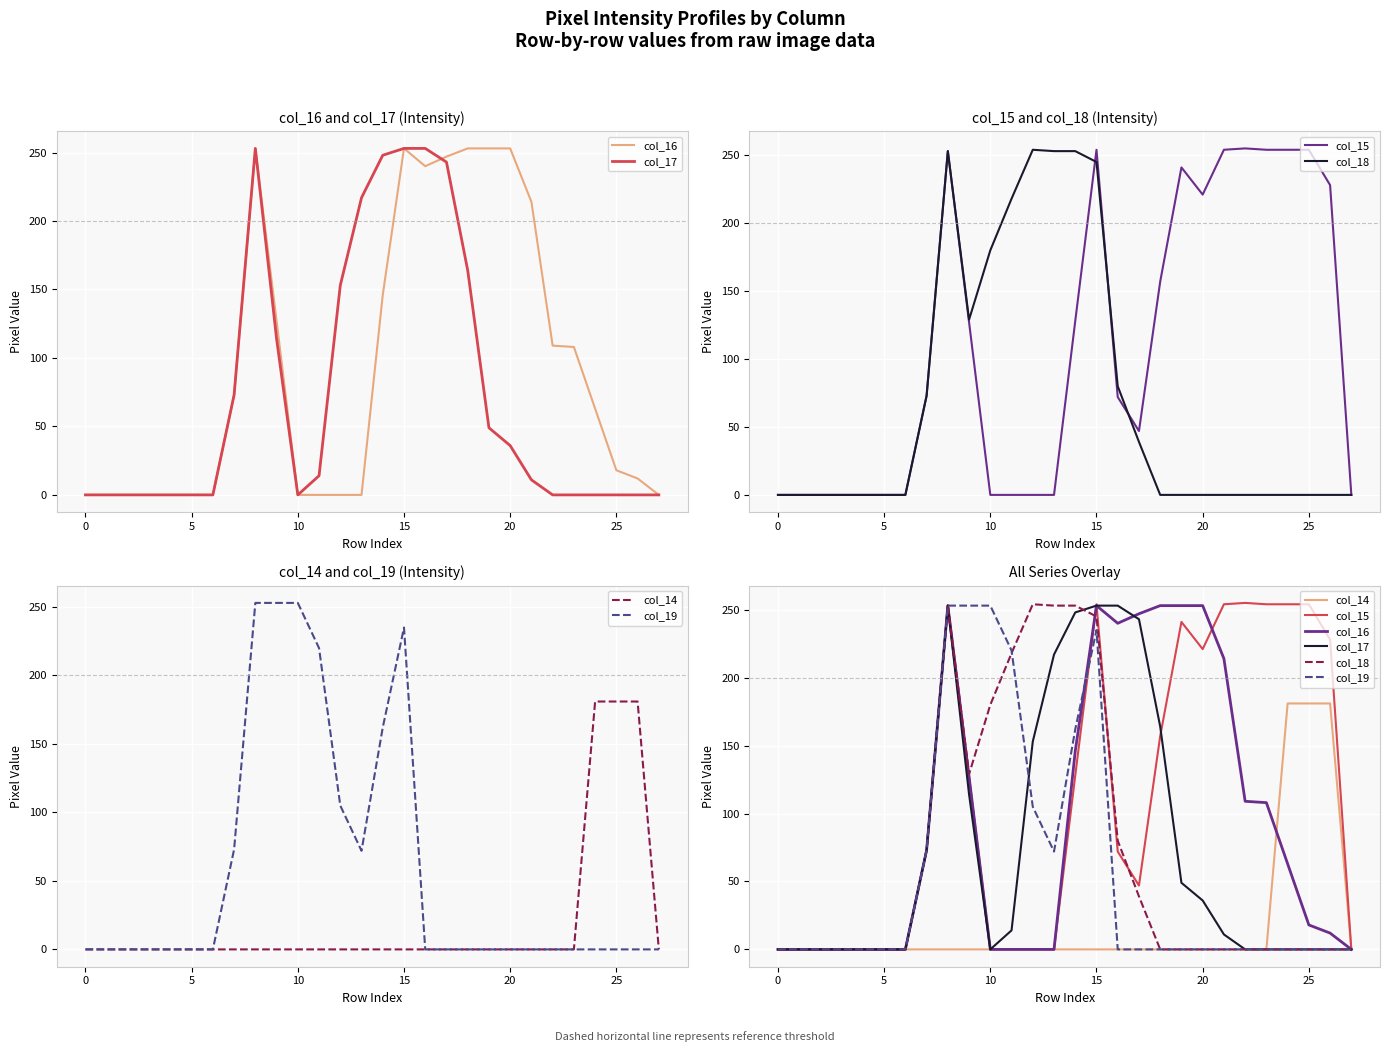

Between 21 and 10, which is larger?

21